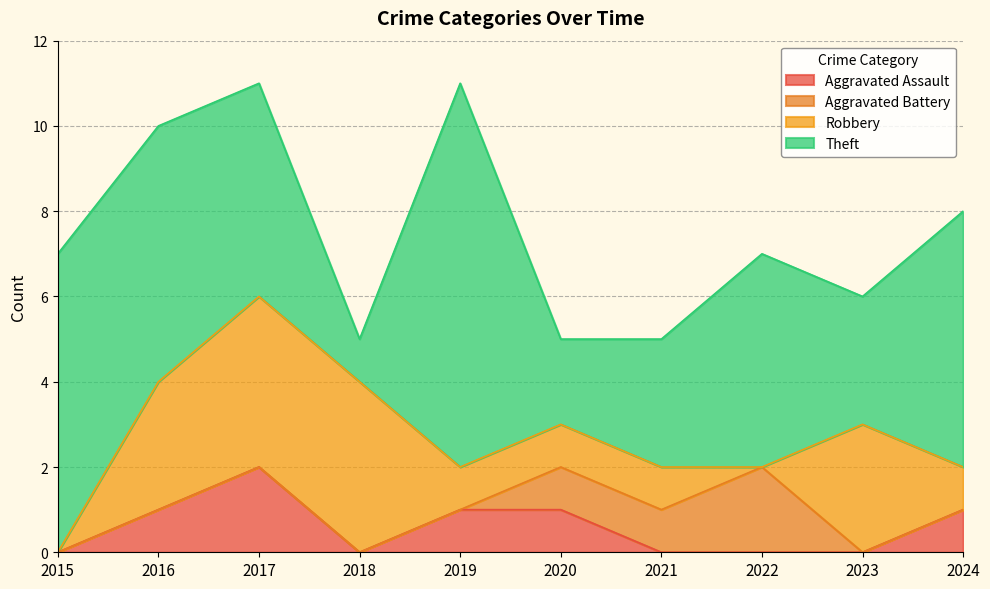

True or false: Aggravated Battery and Theft intersect in this chart.

False